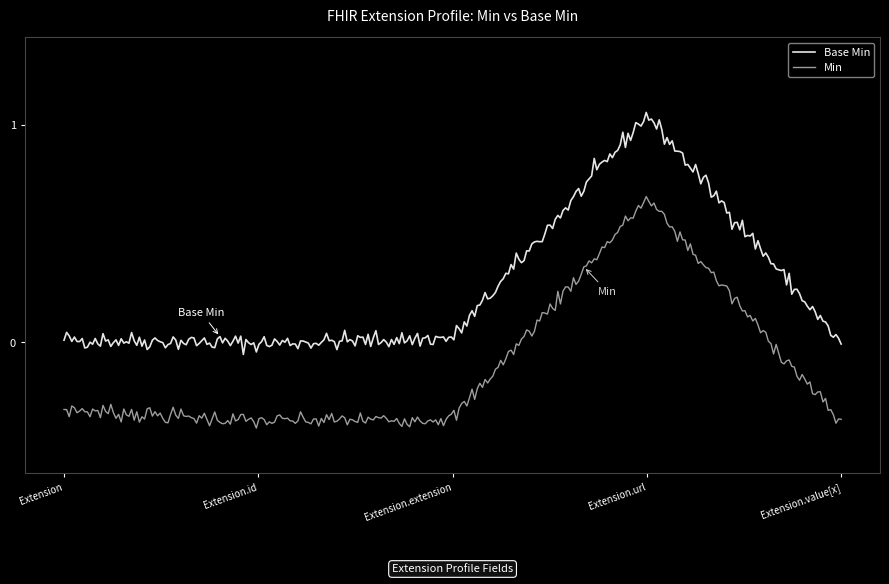

Rank the series by their maximum value, from lowest to highest.

Min, Base Min